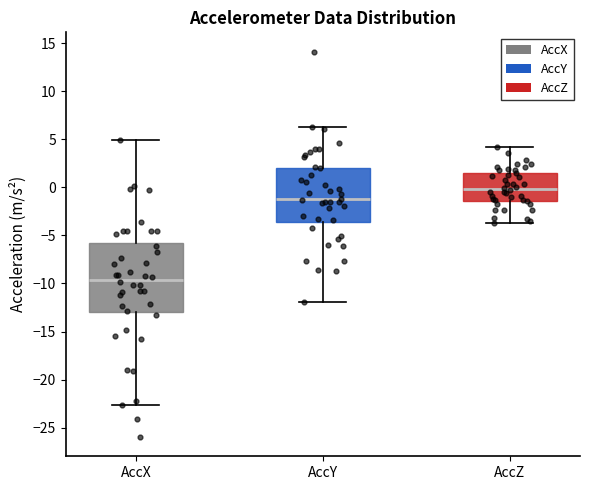

Reading left to right, read every box against the y-axis: the position of its median line, the range the box covers, and the ends of its whiskers. The values are not printed on the chart, so give them approximately, as read against the axis.

AccX: median -9.5, box -13.0 to -6.0, whiskers -22.5 to 5.0
AccY: median -1.0, box -3.5 to 2.0, whiskers -12.0 to 6.5
AccZ: median 0.0, box -1.5 to 1.5, whiskers -3.5 to 4.0